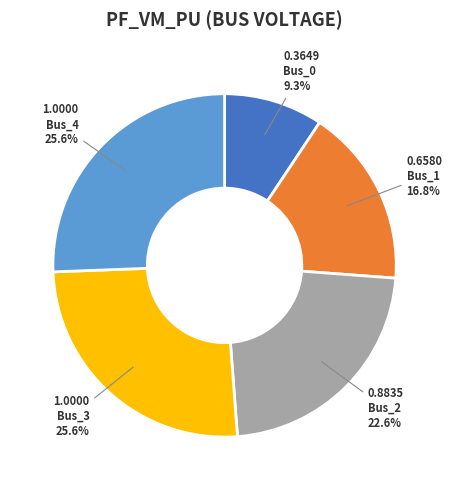

How many slices are in this pie chart?

5